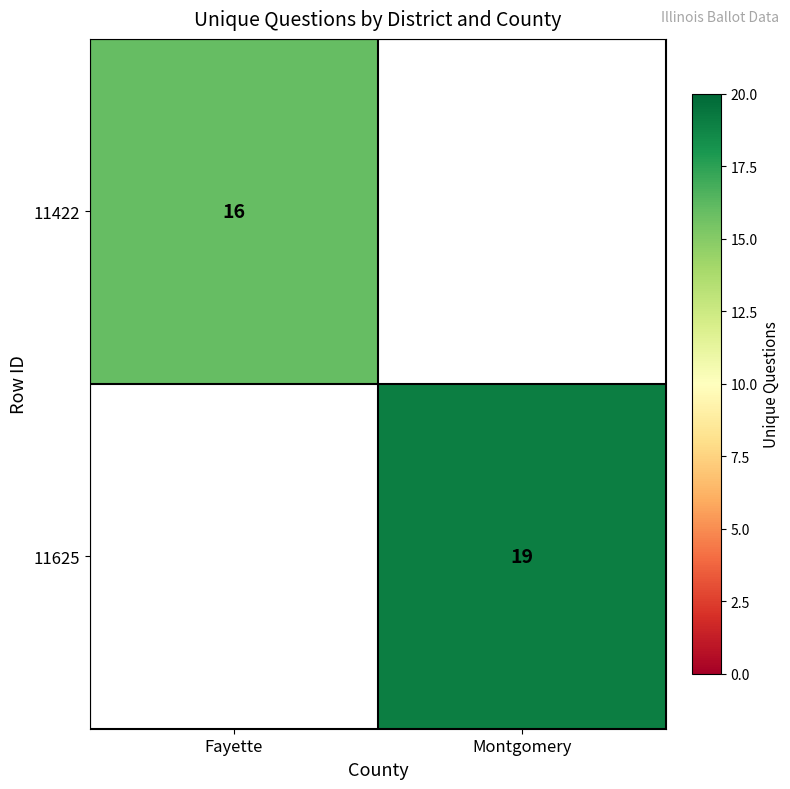

True or false: 11625 has a value of 19 at Montgomery.

True